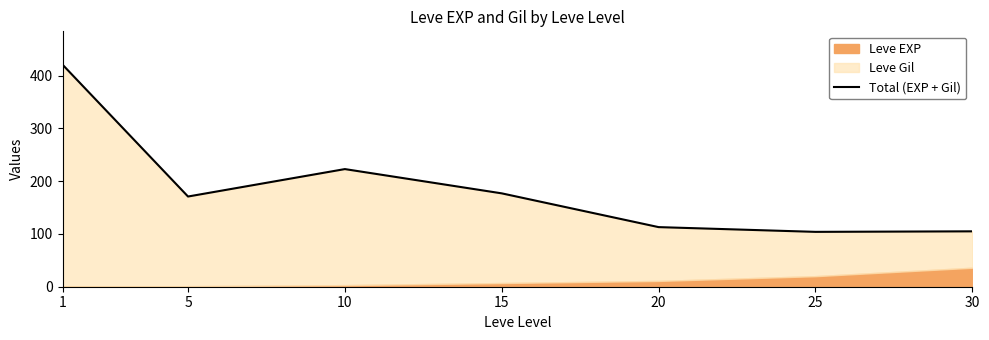

True or false: the data shows 171 at 5.

True